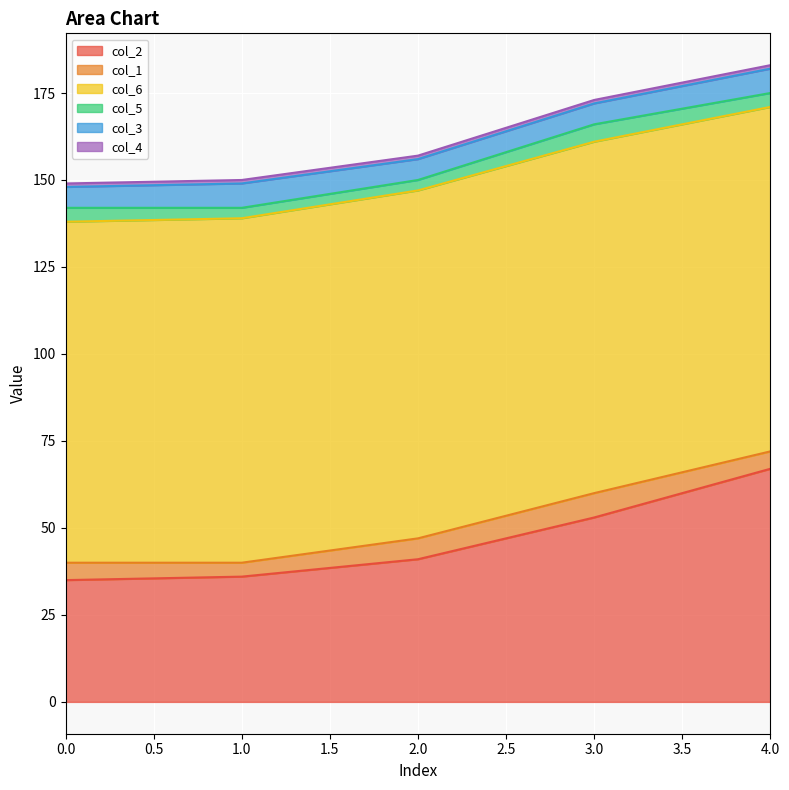

Between 1 and 2, which series saw the biggest shift?

col_2